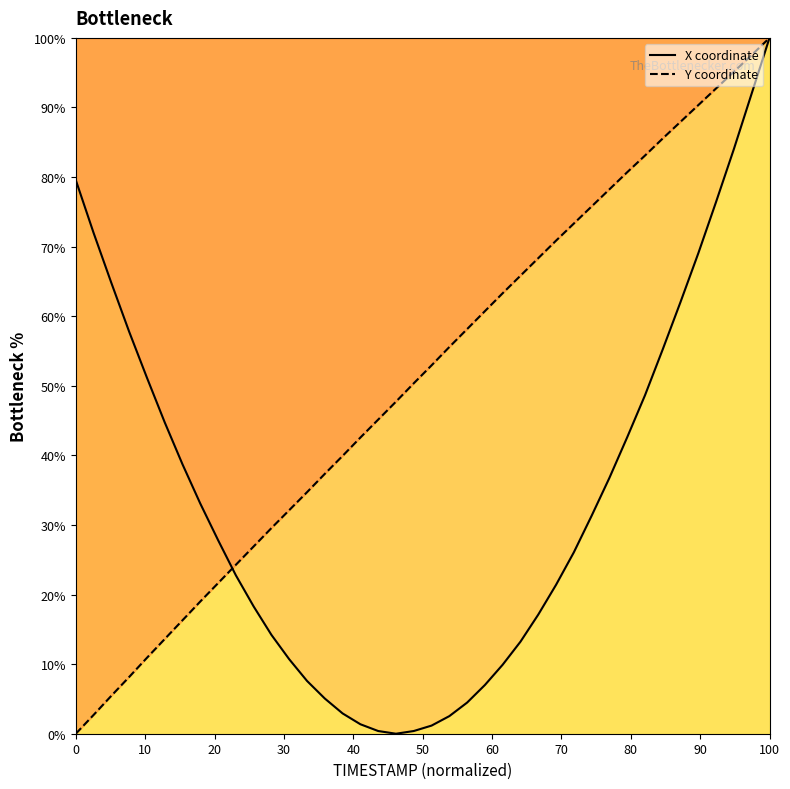

How many values in Y coordinate are above zero?

39